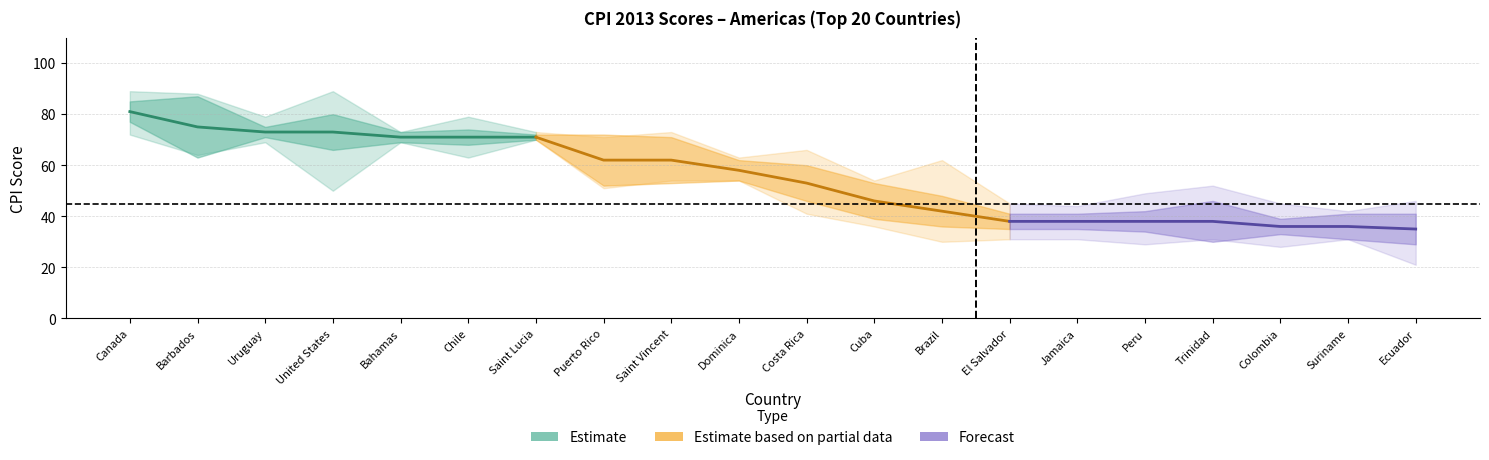

What is the spread (max minus min) of values at Suriname?

11